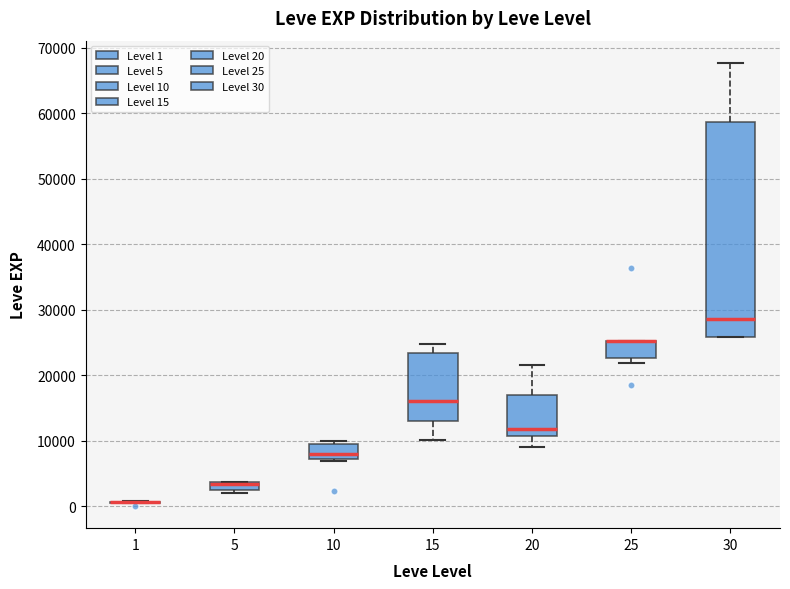

Which box is the tallest, from its lower edge to its upper edge?

30